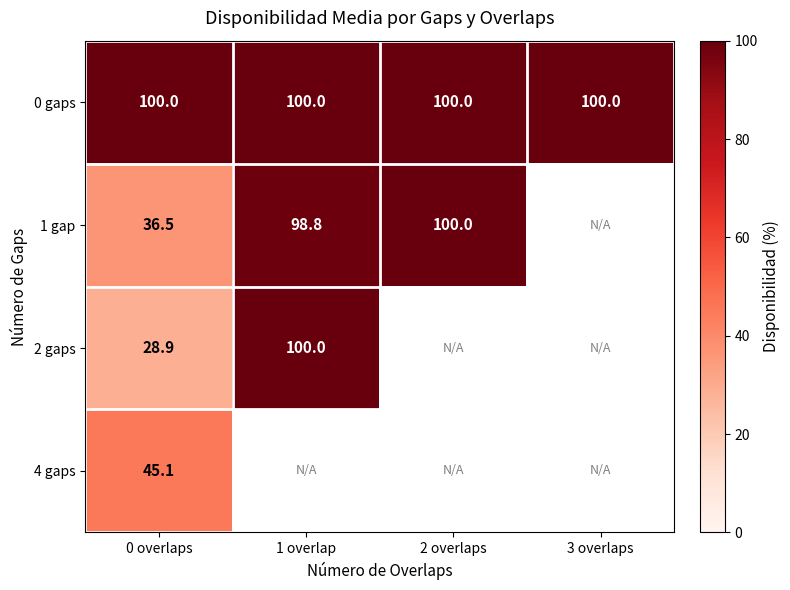

What is the spread (max minus min) of values at 0 overlaps?

71.1